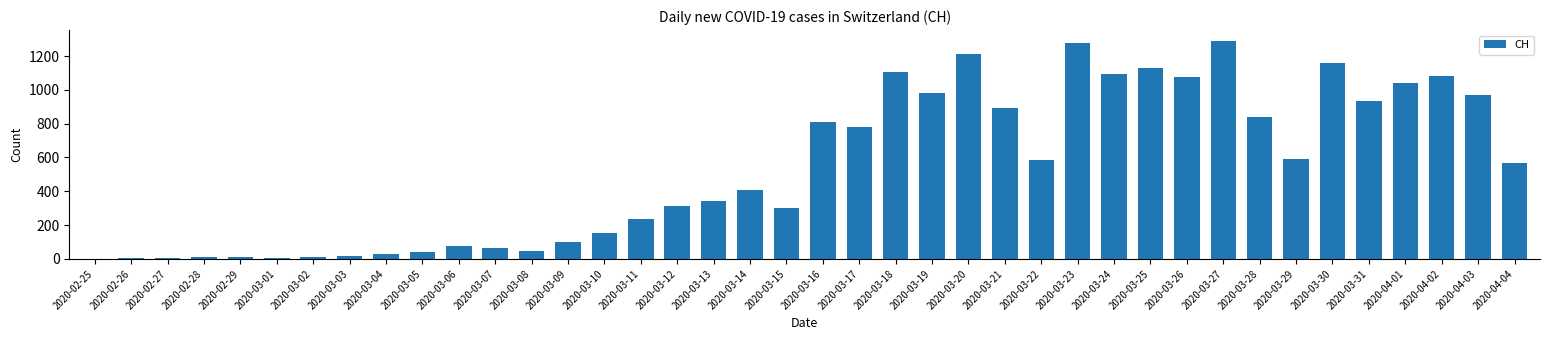

What is the sum of all values?

21586